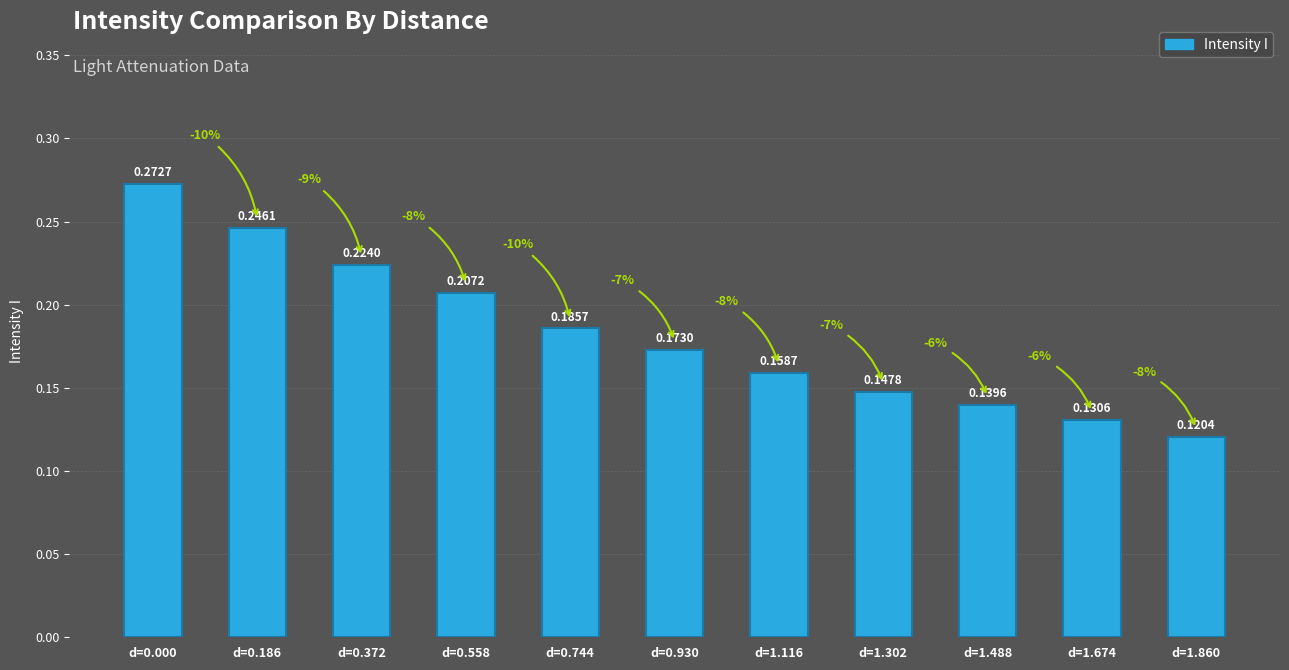

Between d=1.860 and d=1.674, which is larger?

d=1.674